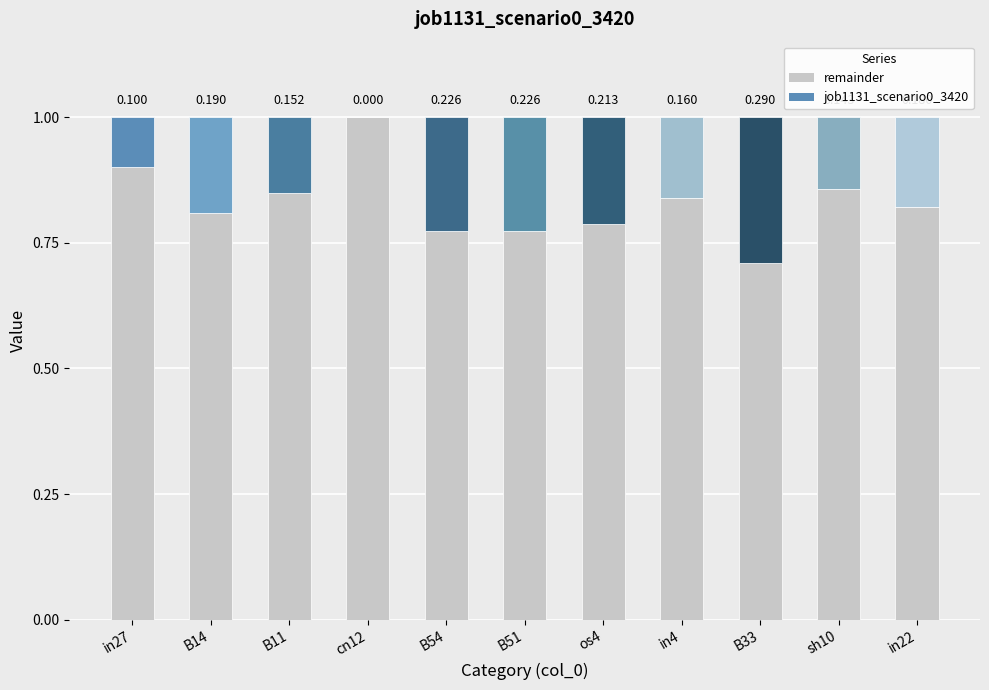

What is the label of the 10th bar from the left?

sh10